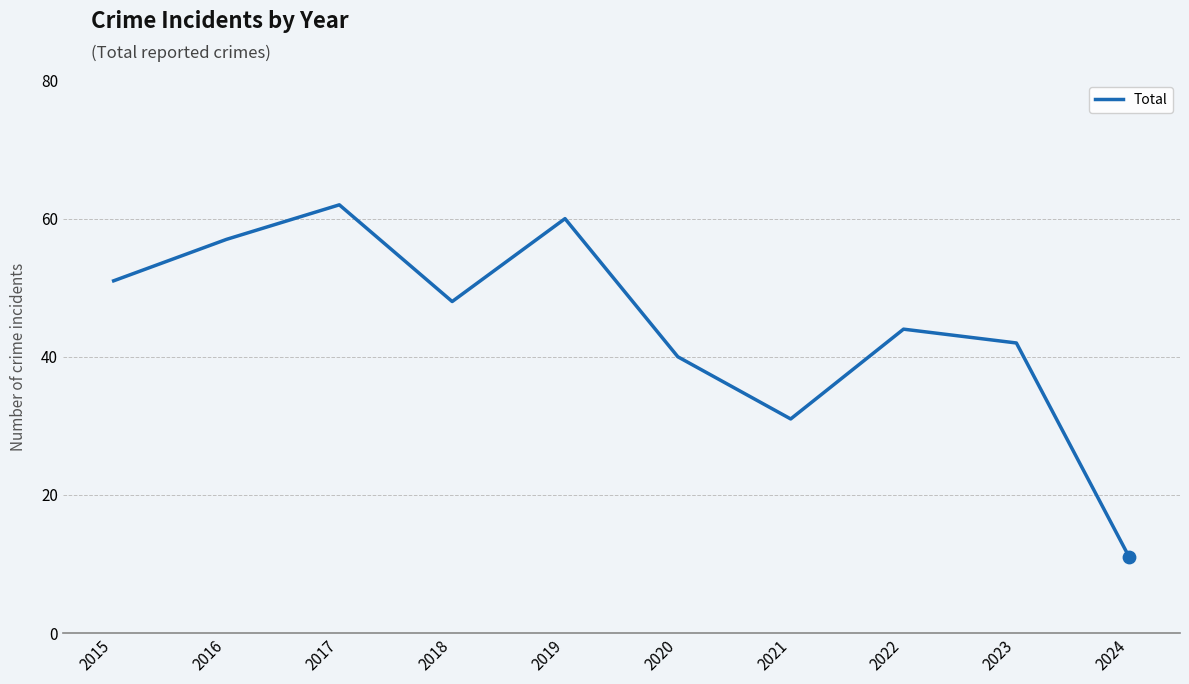

What is the change in value from 2017 to 2018?

-14